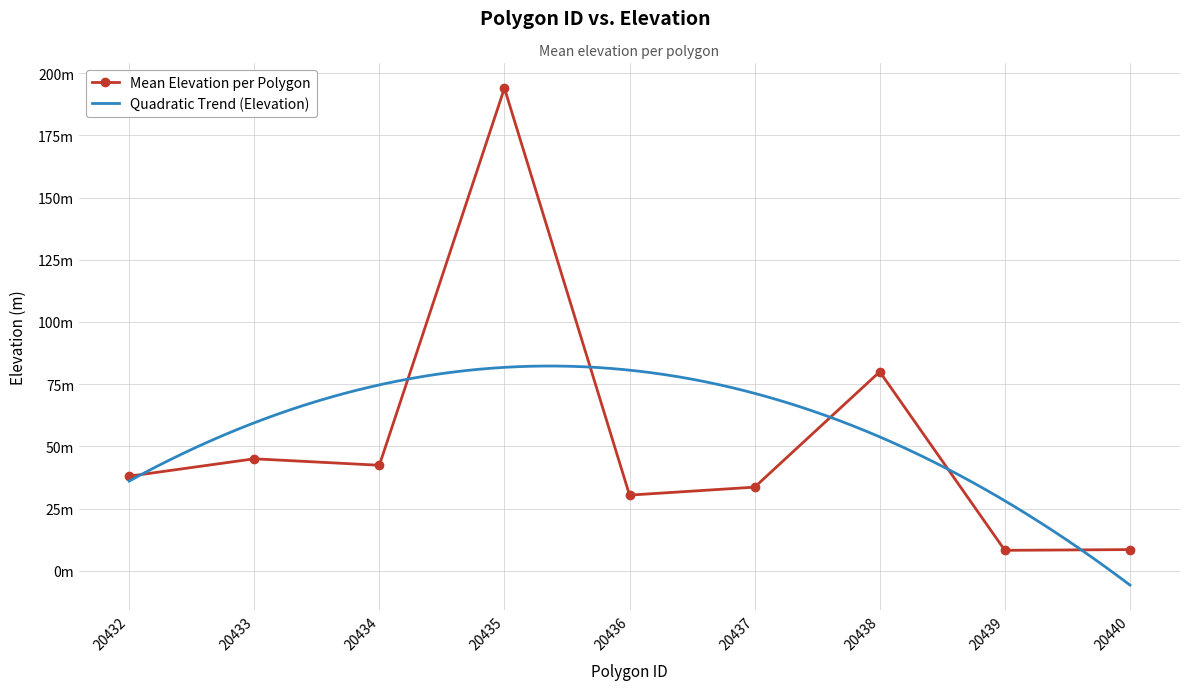

How many interior local peaks (higher than both neighbors) does the data have?

3